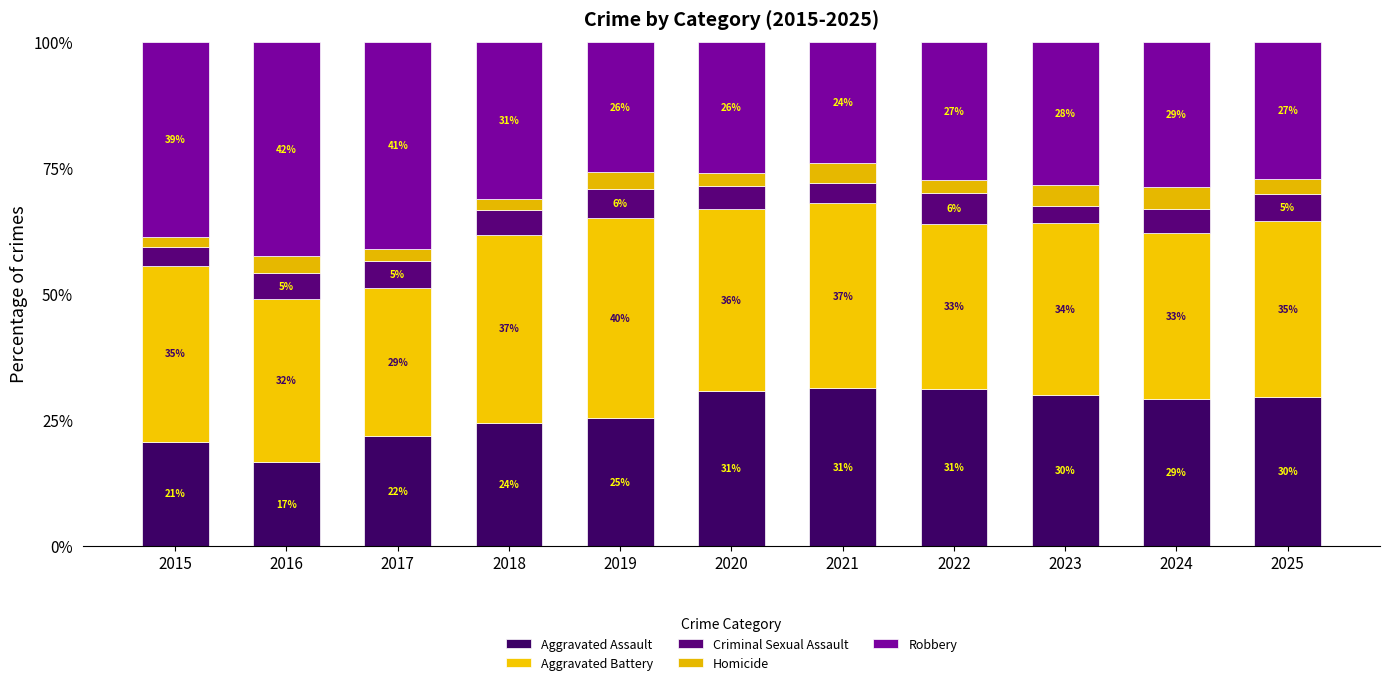

Are the bars horizontal?

No